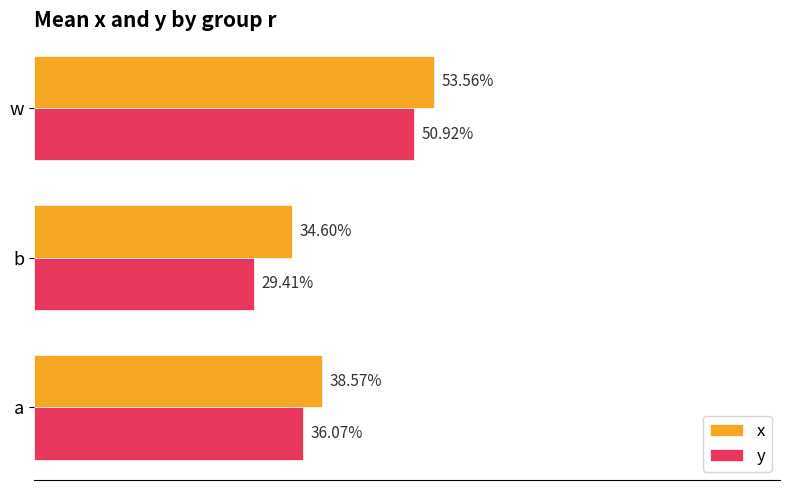

What are all the series names shown in the legend?

x, y